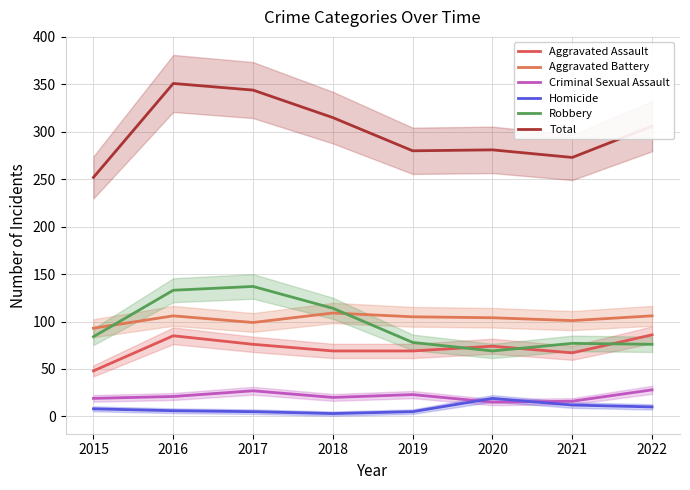

What are all the series names shown in the legend?

Aggravated Assault, Aggravated Battery, Criminal Sexual Assault, Homicide, Robbery, Total